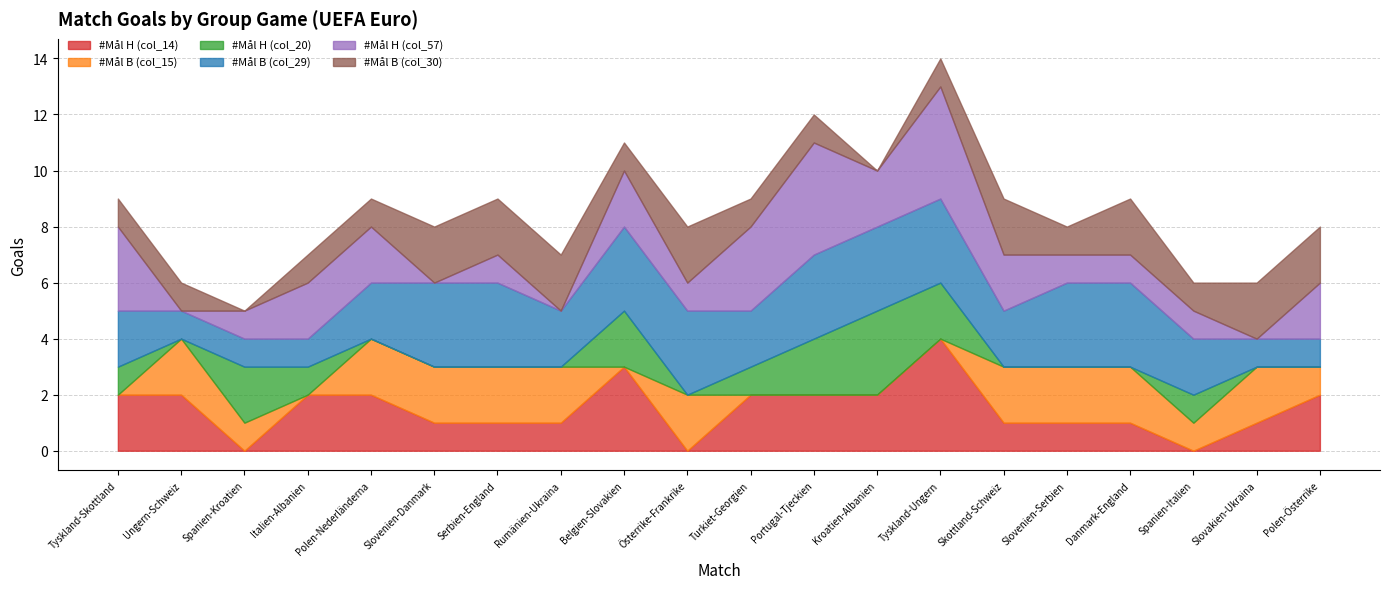

Reading left to right, extract all data points from this chart.

#Mål H (col_14): 2	2	0	2	2	1	1	1	3	0	2	2	2	4	1	1	1	0	1	2
#Mål B (col_15): 0	2	1	0	2	2	2	2	0	2	0	0	0	0	2	2	2	1	2	1
#Mål H (col_20): 1	0	2	1	0	0	0	0	2	0	1	2	3	2	0	0	0	1	0	0
#Mål B (col_29): 2	1	1	1	2	3	3	2	3	3	2	3	3	3	2	3	3	2	1	1
#Mål H (col_57): 3	0	1	2	2	0	1	0	2	1	3	4	2	4	2	1	1	1	0	2
#Mål B (col_30): 1	1	0	1	1	2	2	2	1	2	1	1	0	1	2	1	2	1	2	2